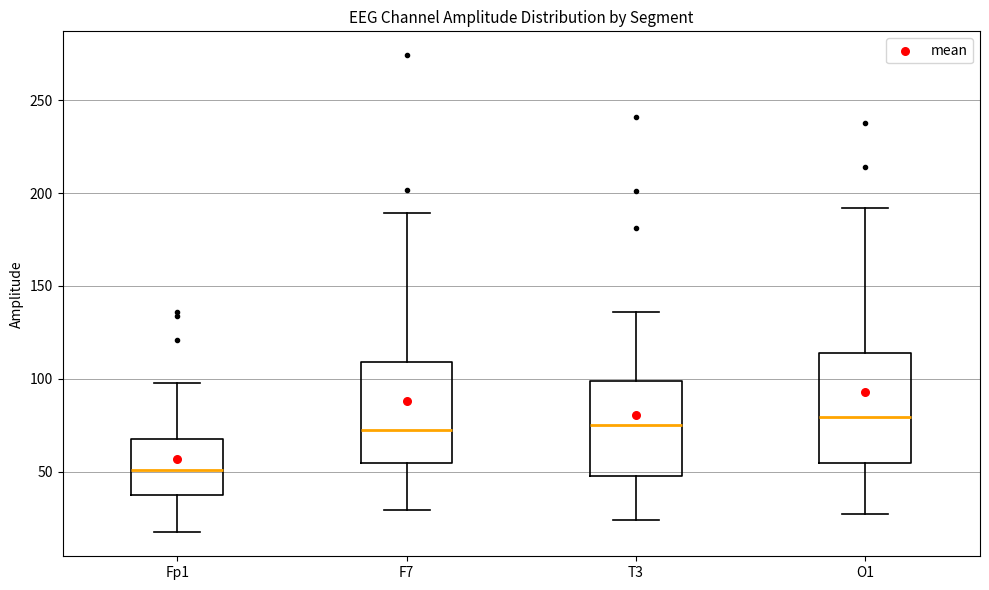

Which box's median line is the lowest?

Fp1